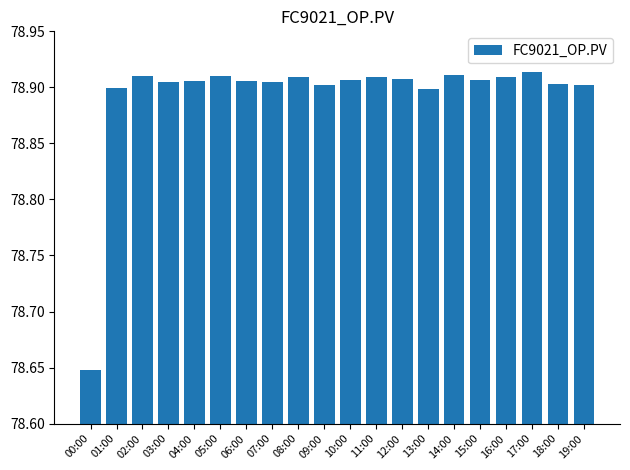

The chart shows a value of 78.9 at 01:00. True or false?

True